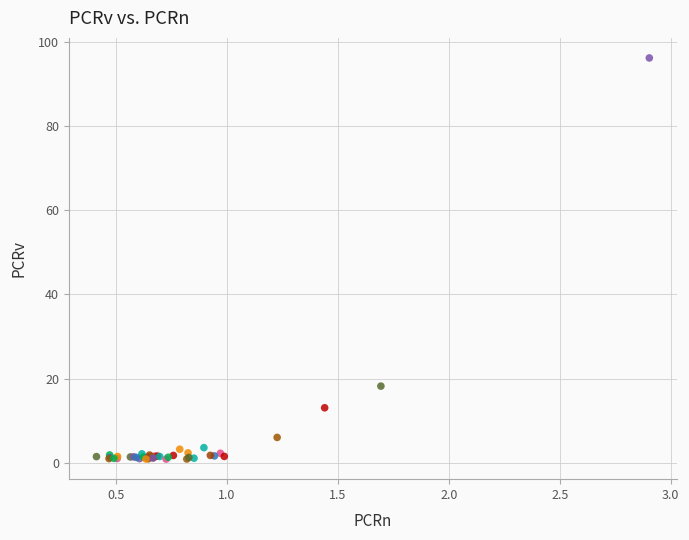

What Y value in the scatter plot is closest to 48?

18.2